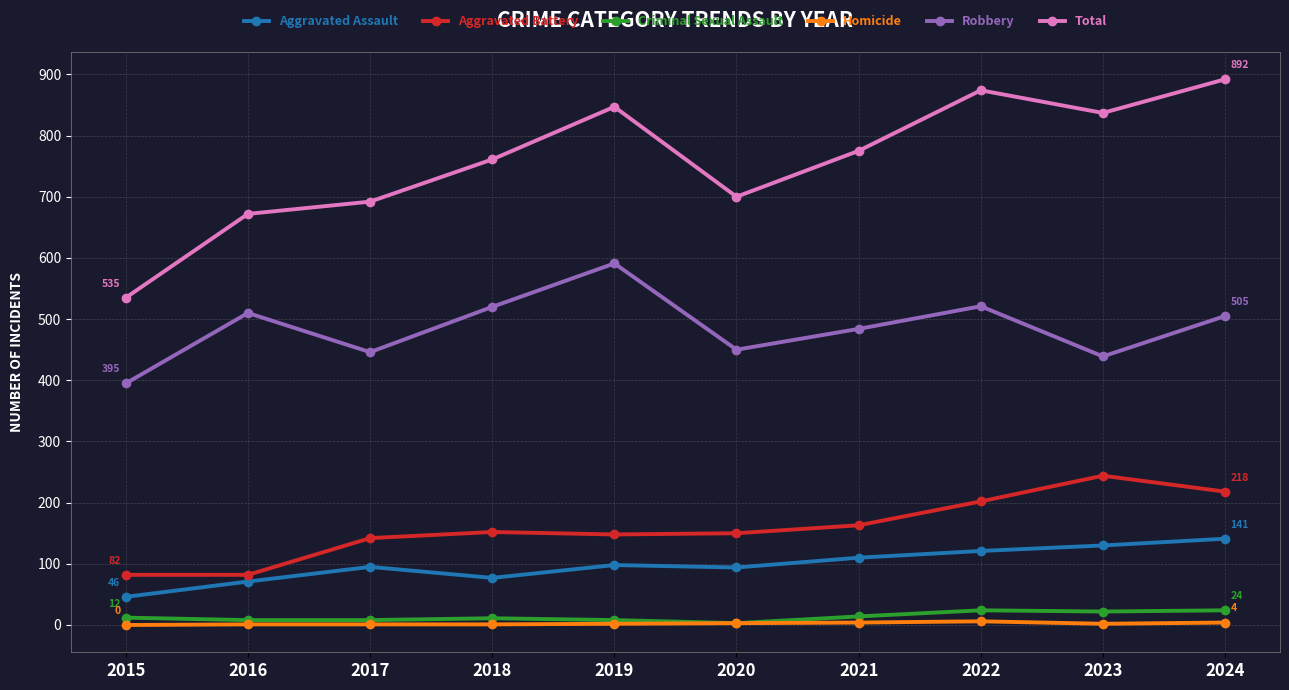

True or false: Criminal Sexual Assault and Aggravated Battery cross at least once.

False